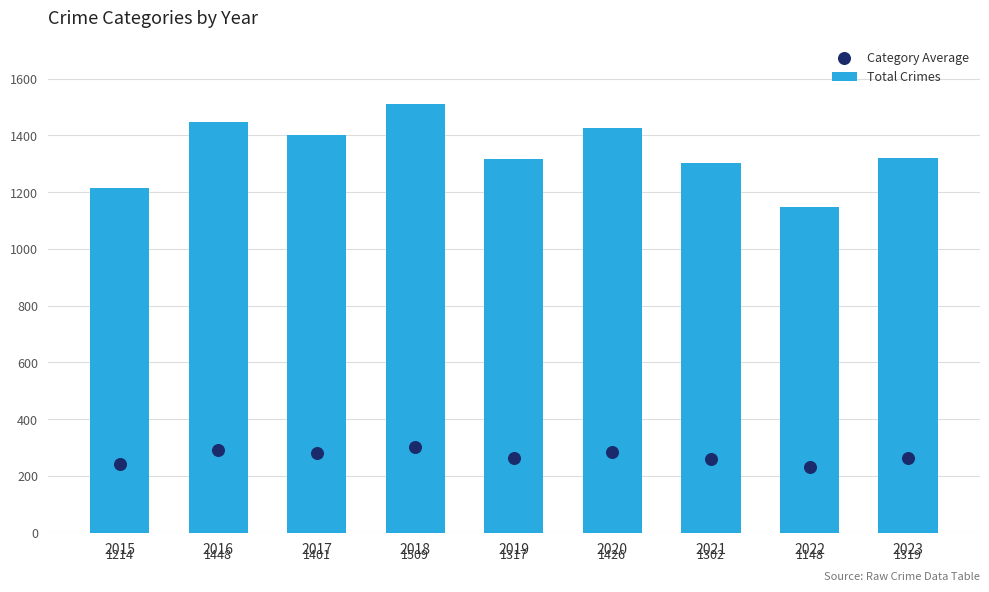

What are all the series names shown in the legend?

Total Crimes, Category Average